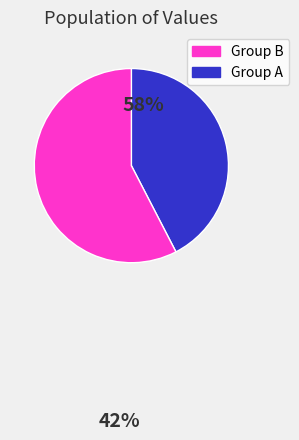

Does any single category account for the majority?

Yes